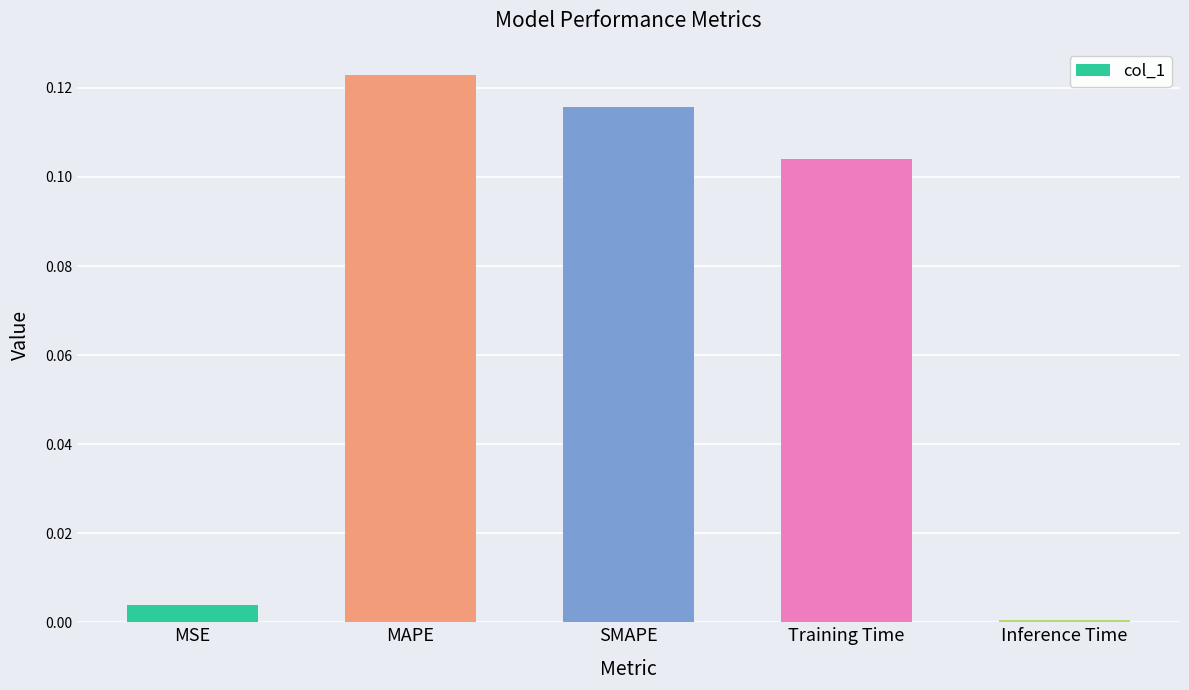

What is the sum of all values?

0.3